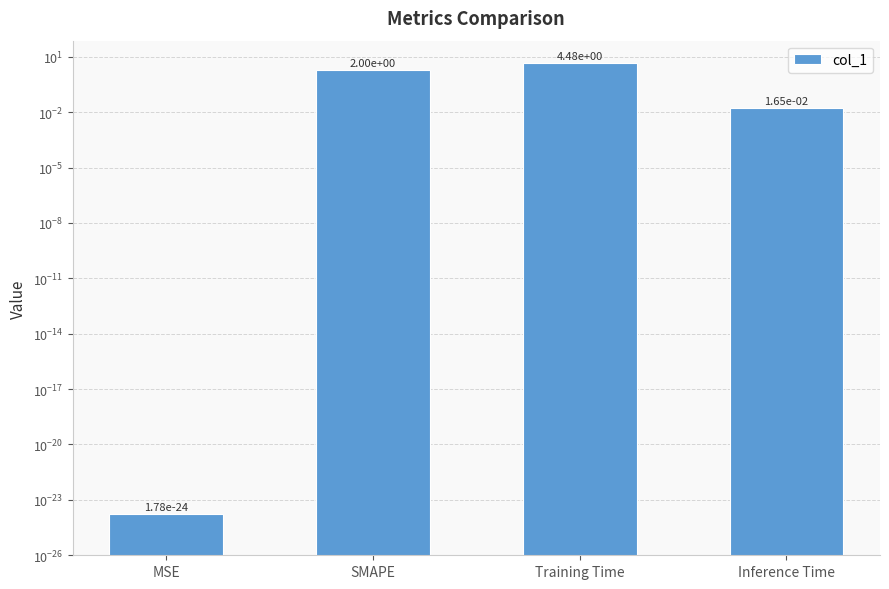

Which has a higher value, Training Time or SMAPE?

Training Time